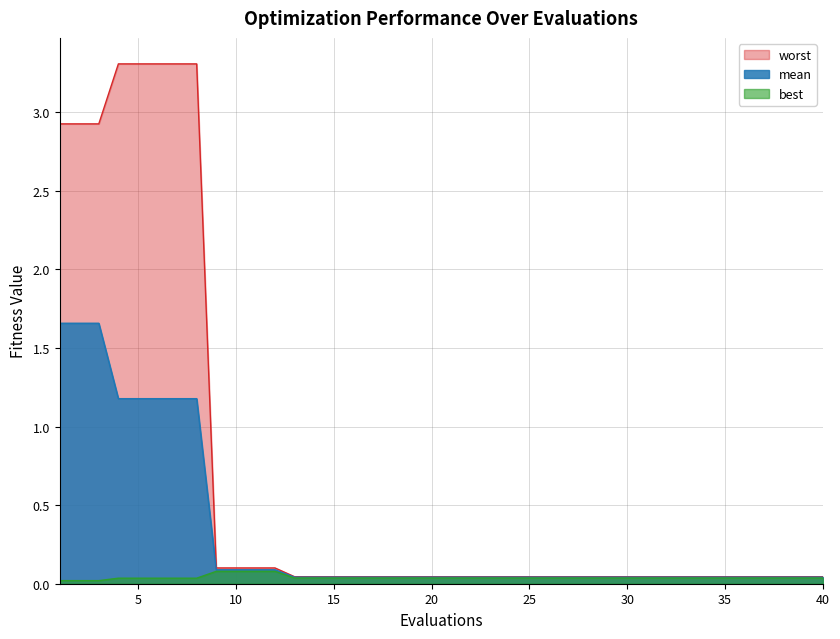

Reading left to right, list all the values displayed in this chart.

mean: 1=1.7	2=1.7	3=1.7	4=1.2	5=1.2	6=1.2	7=1.2	8=1.2	9=0.1	10=0.1	11=0.1	12=0.1	13=0.0	14=0.0	15=0.0	16=0.0	17=0.0	18=0.0	19=0.0	20=0.0	21=0.0	22=0.0	23=0.0	24=0.0	25=0.0	26=0.0	27=0.0	28=0.0	29=0.0	30=0.0	31=0.0	32=0.0	33=0.0	34=0.0	35=0.0	36=0.0	37=0.0	38=0.0	39=0.0	40=0.0
best: 1=0.0	2=0.0	3=0.0	4=0.0	5=0.0	6=0.0	7=0.0	8=0.0	9=0.1	10=0.1	11=0.1	12=0.1	13=0.0	14=0.0	15=0.0	16=0.0	17=0.0	18=0.0	19=0.0	20=0.0	21=0.0	22=0.0	23=0.0	24=0.0	25=0.0	26=0.0	27=0.0	28=0.0	29=0.0	30=0.0	31=0.0	32=0.0	33=0.0	34=0.0	35=0.0	36=0.0	37=0.0	38=0.0	39=0.0	40=0.0
worst: 1=2.9	2=2.9	3=2.9	4=3.3	5=3.3	6=3.3	7=3.3	8=3.3	9=0.1	10=0.1	11=0.1	12=0.1	13=0.0	14=0.0	15=0.0	16=0.0	17=0.0	18=0.0	19=0.0	20=0.0	21=0.0	22=0.0	23=0.0	24=0.0	25=0.0	26=0.0	27=0.0	28=0.0	29=0.0	30=0.0	31=0.0	32=0.0	33=0.0	34=0.0	35=0.0	36=0.0	37=0.0	38=0.0	39=0.0	40=0.0